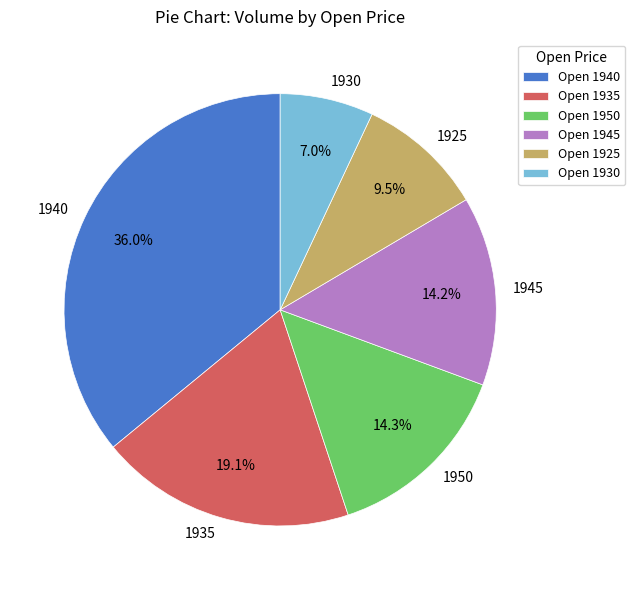

What portion of the pie excludes 1930?

93.0%